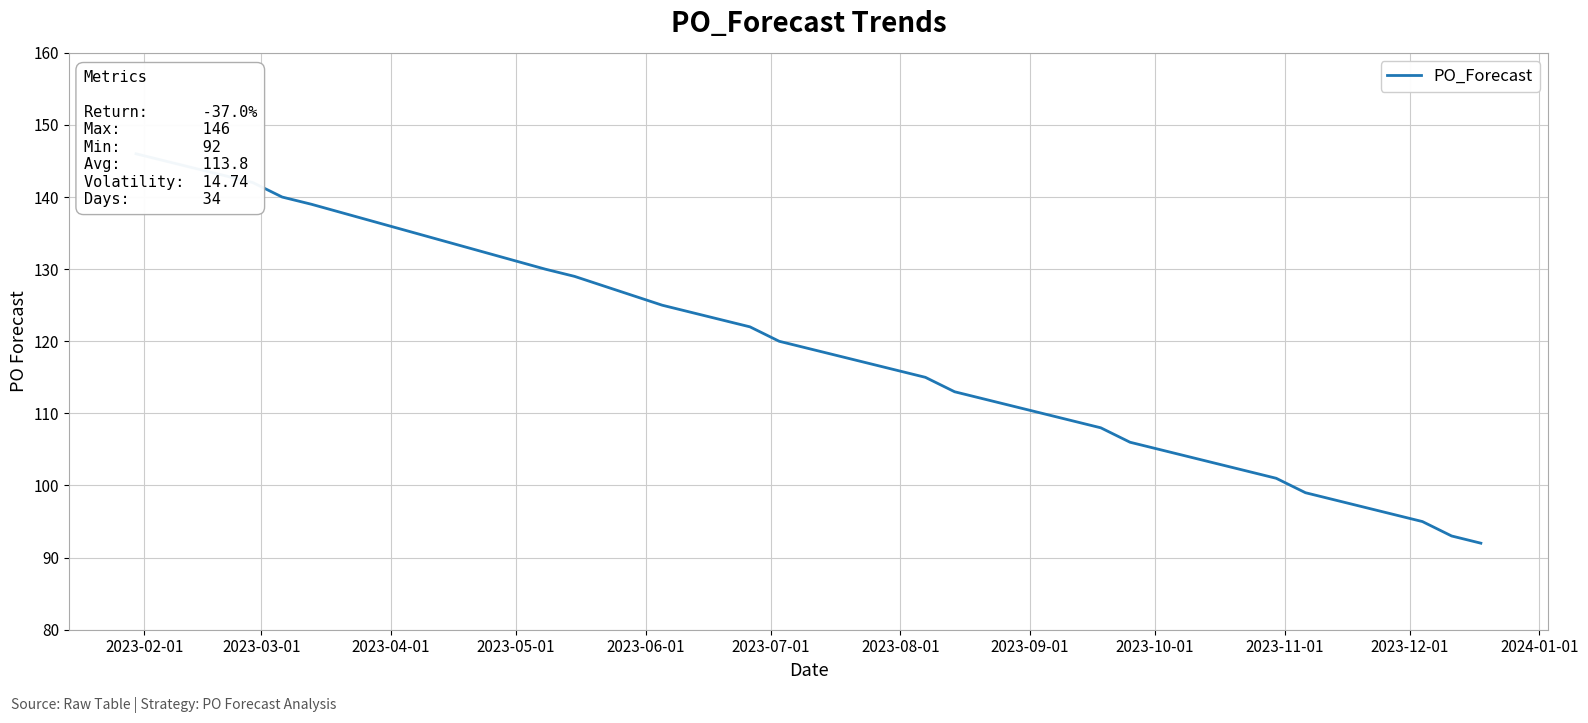

What is the minimum value shown in the chart?

92